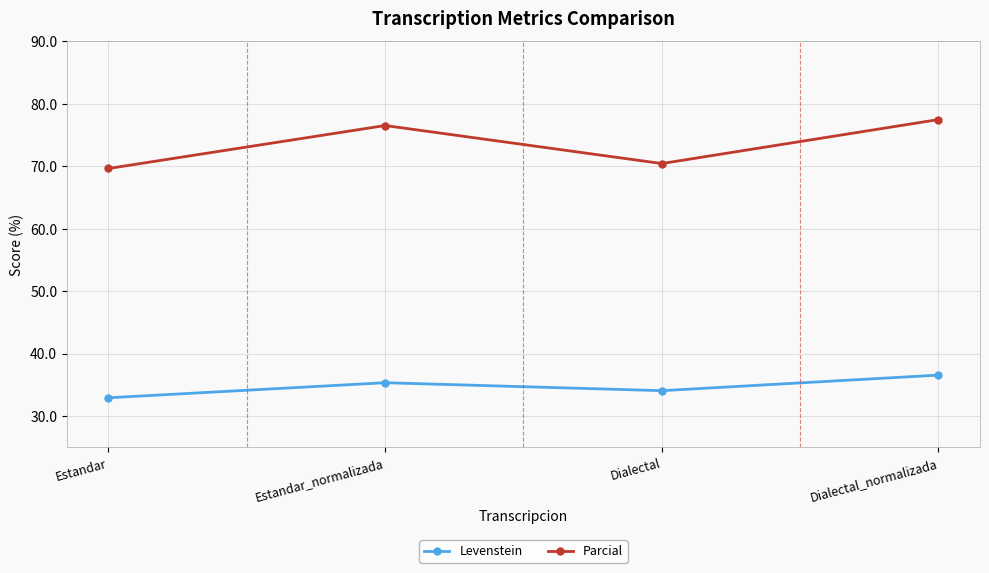

In Levenstein, how many points are lower than both neighbors (excluding endpoints)?

1